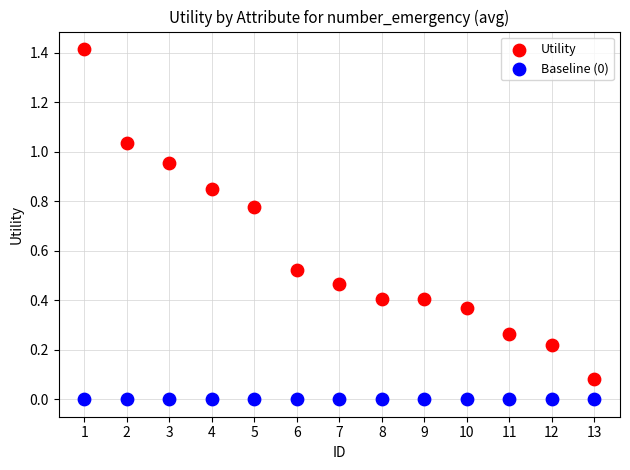

Which series contains the lowest Y value?

Baseline (0)